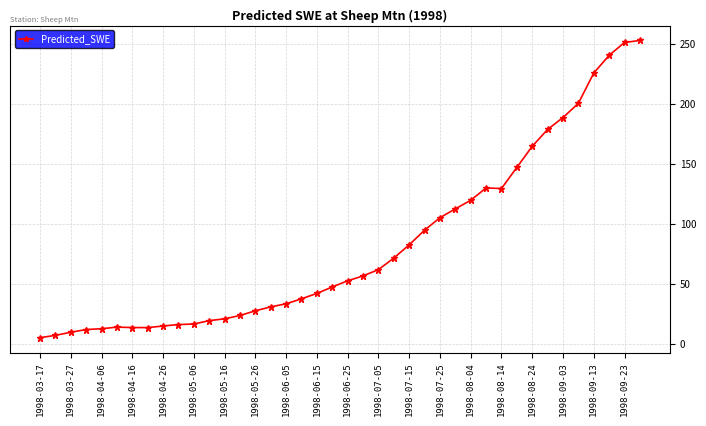

What is the average value?

82.0